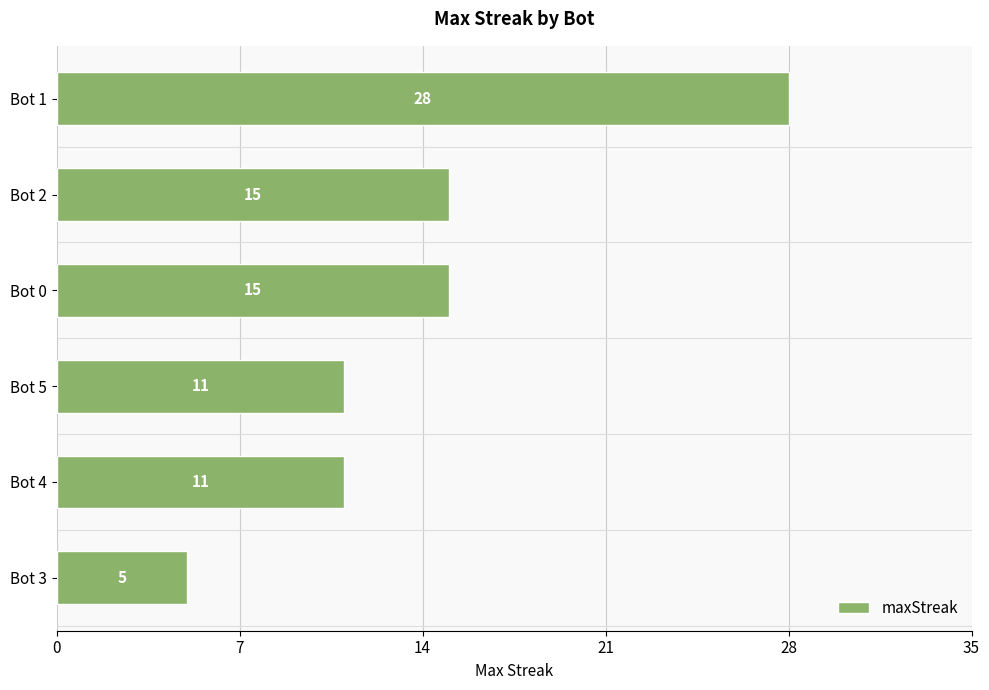

Approximately how many times larger is the value at Bot 0 compared to Bot 5?

1.4